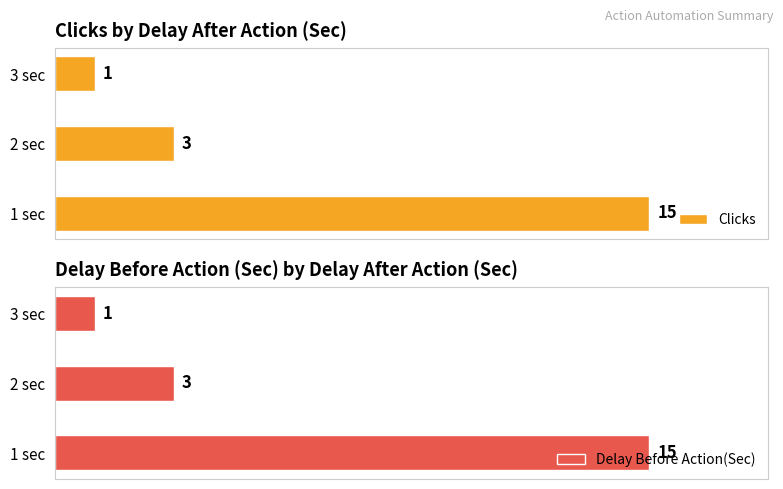

What are all the series names shown in the legend?

Clicks, Delay Before Action(Sec)